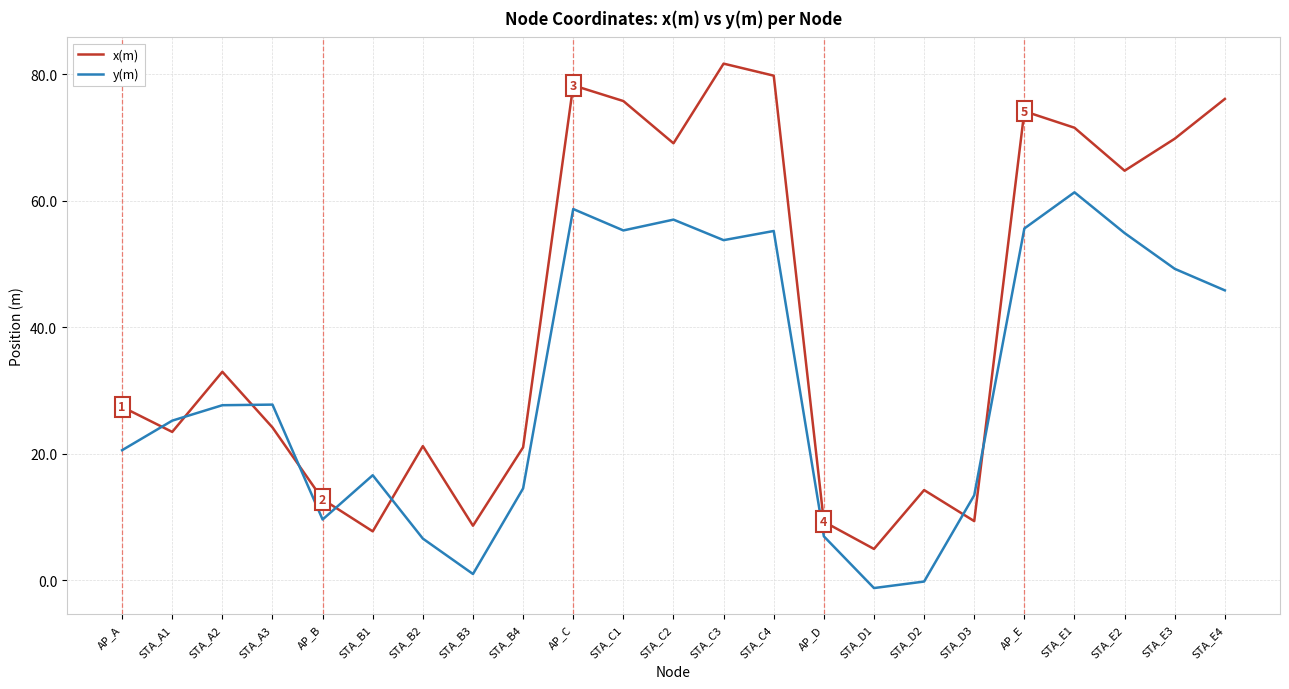

True or false: x(m) has a value of 69.1 at STA_C2.

True